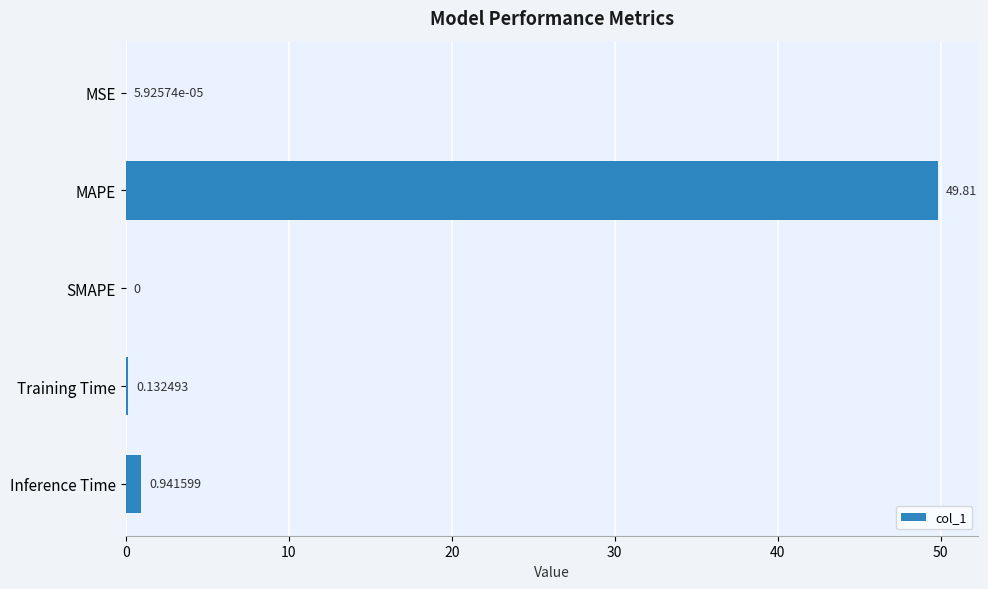

What is the change in value from MSE to MAPE?

+49.8